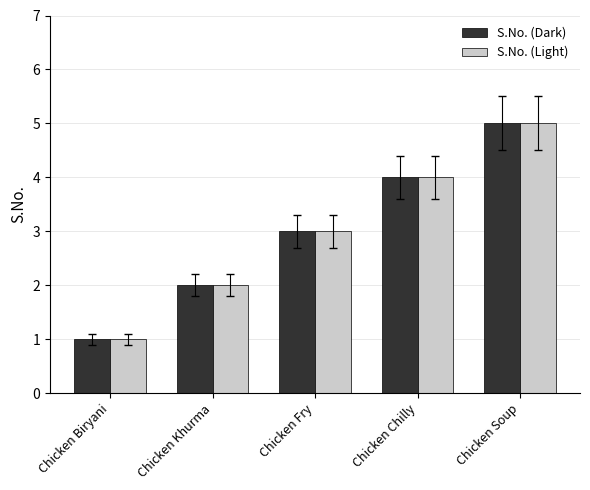

What position from the right is Chicken Fry?

3